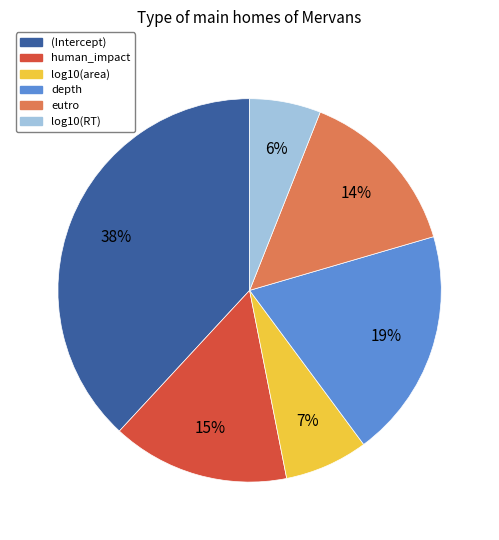

To the nearest percent, what is the difference between the eutro and (Intercept) slice percentages?

24%